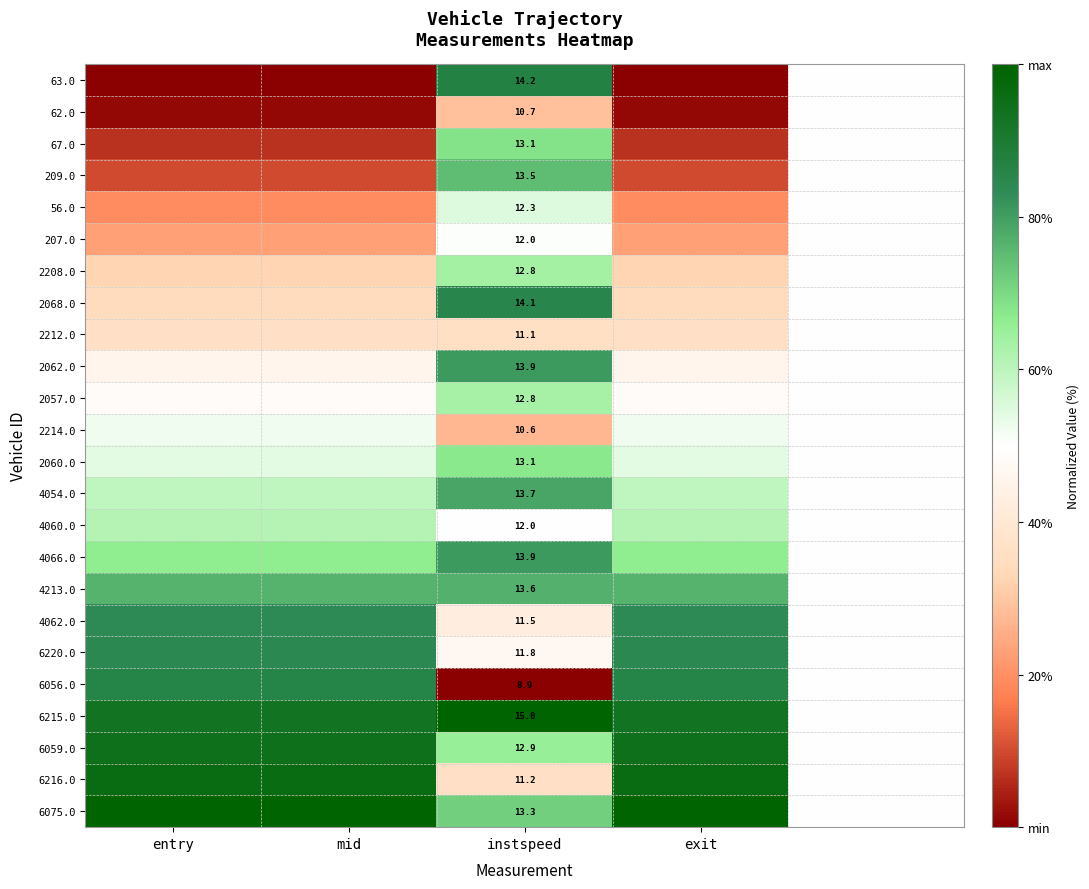

Is the value of 6215.0 at instspeed greater than the value of 6059.0 at instspeed?

Yes